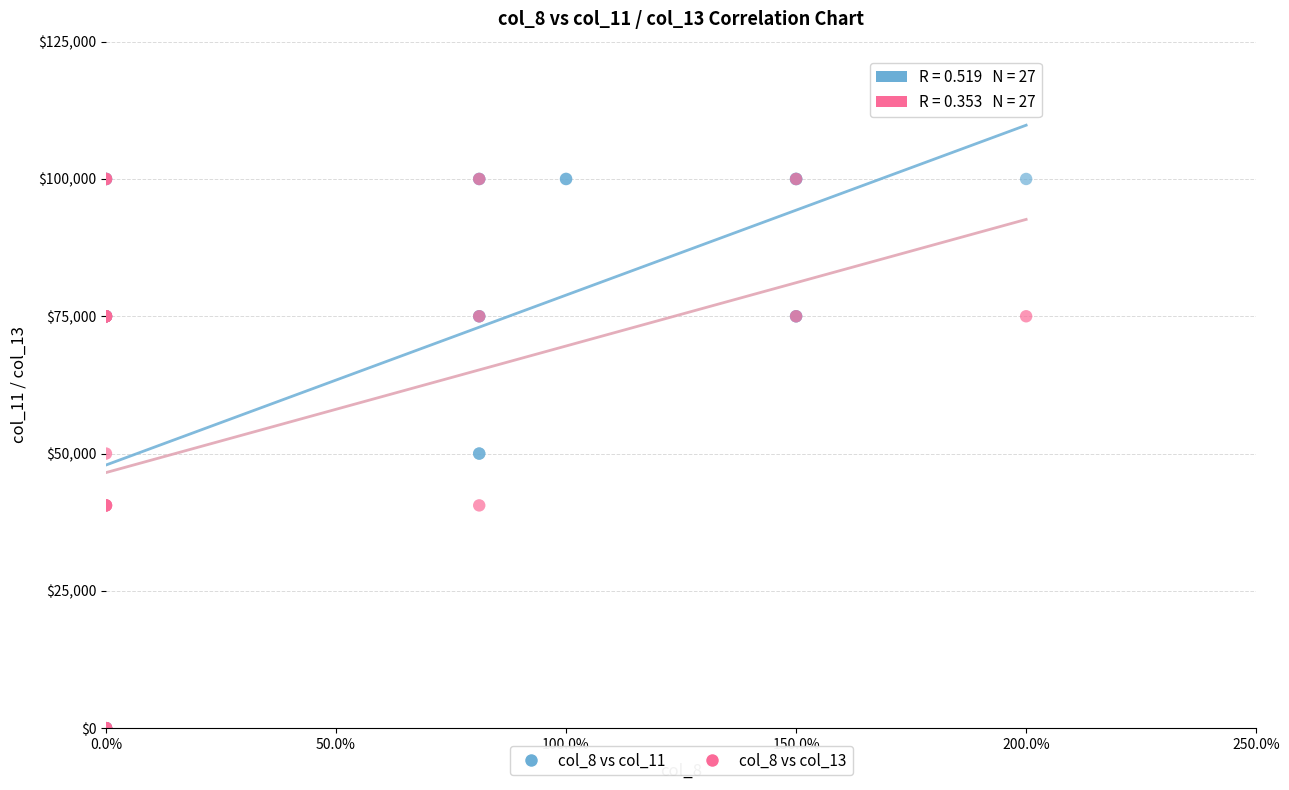

What are all the series names shown in the legend?

col_8 vs col_11, col_8 vs col_13